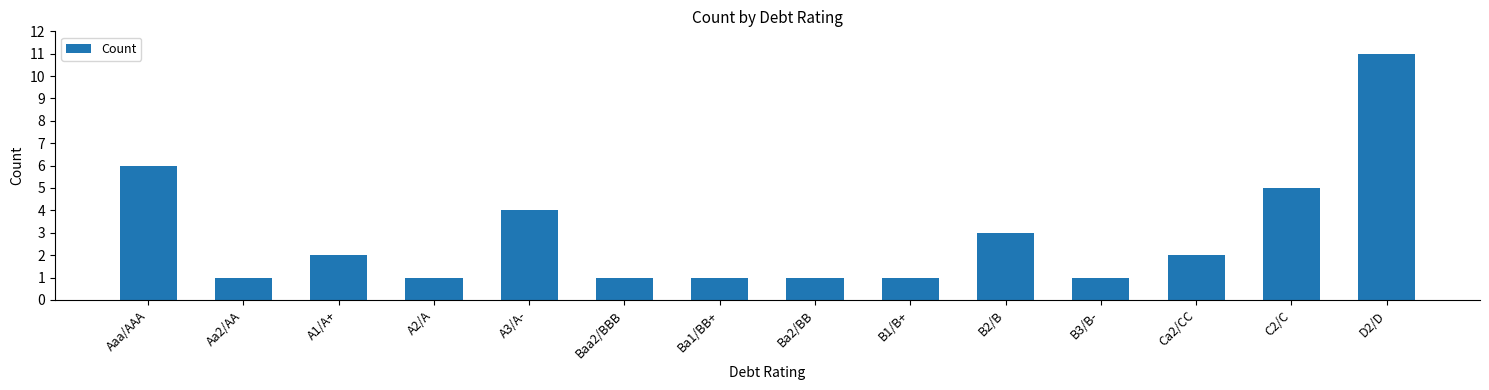

How many bars are there in total?

14